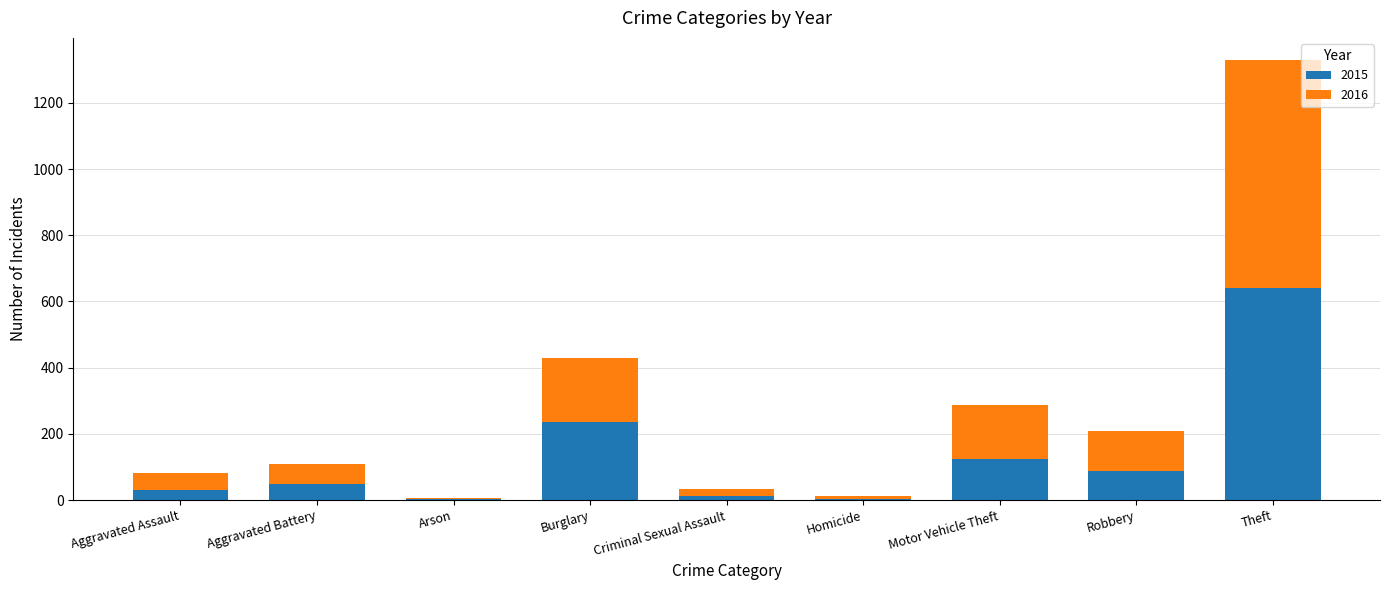

What is the sum of all 2015 values?

1190